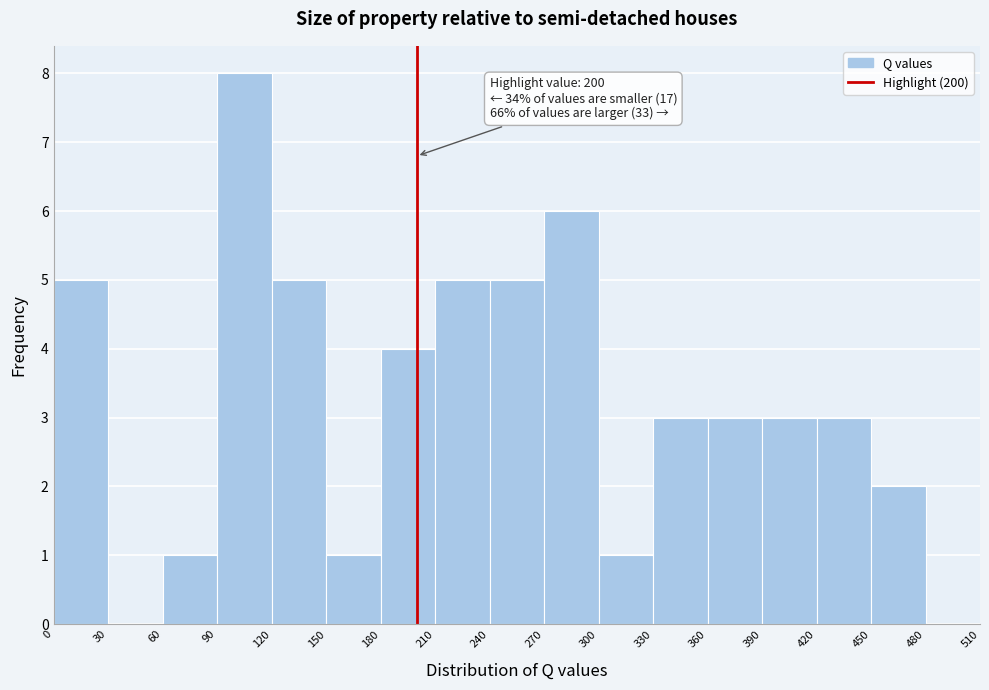

Which range on the x-axis has the tallest bar?

90 to 120